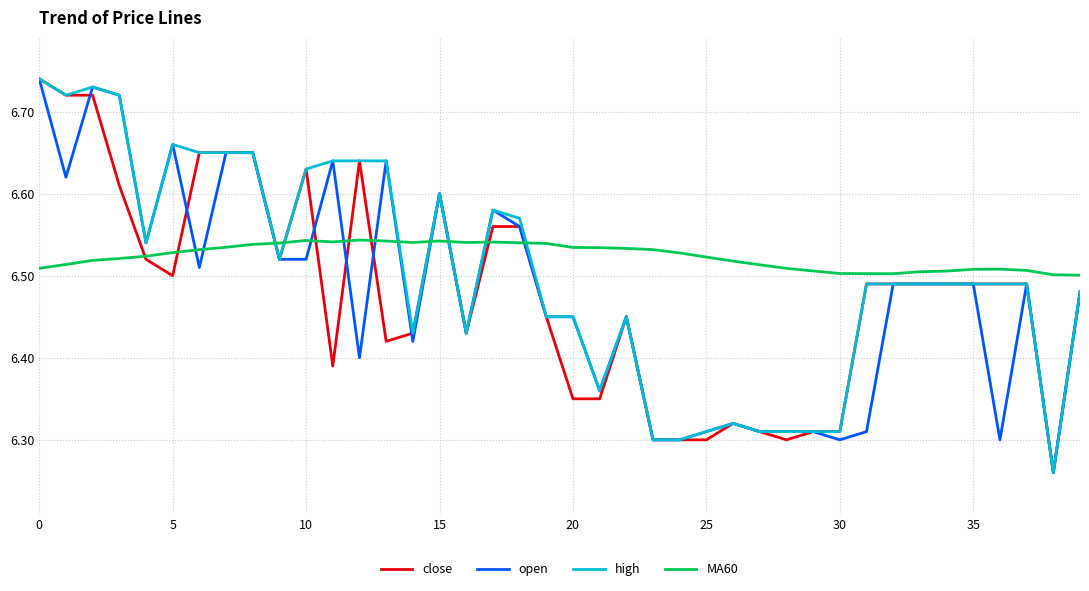

How many times do high and MA60 cross each other?

7